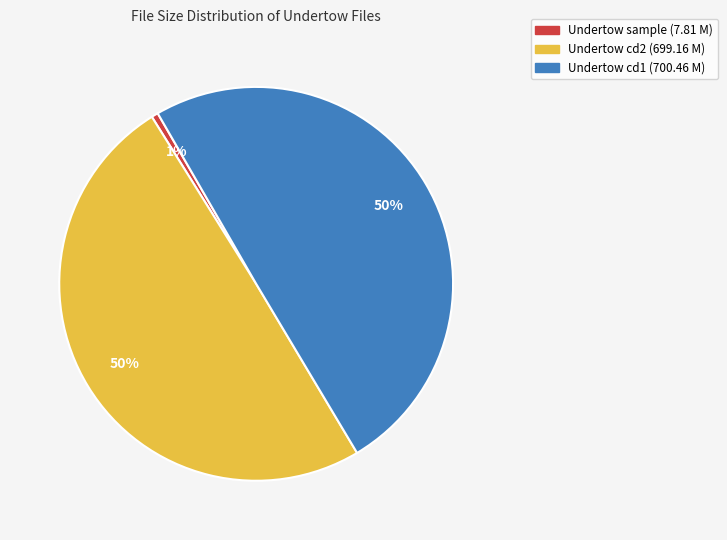

To the nearest percent, what is the average slice percentage?

33%